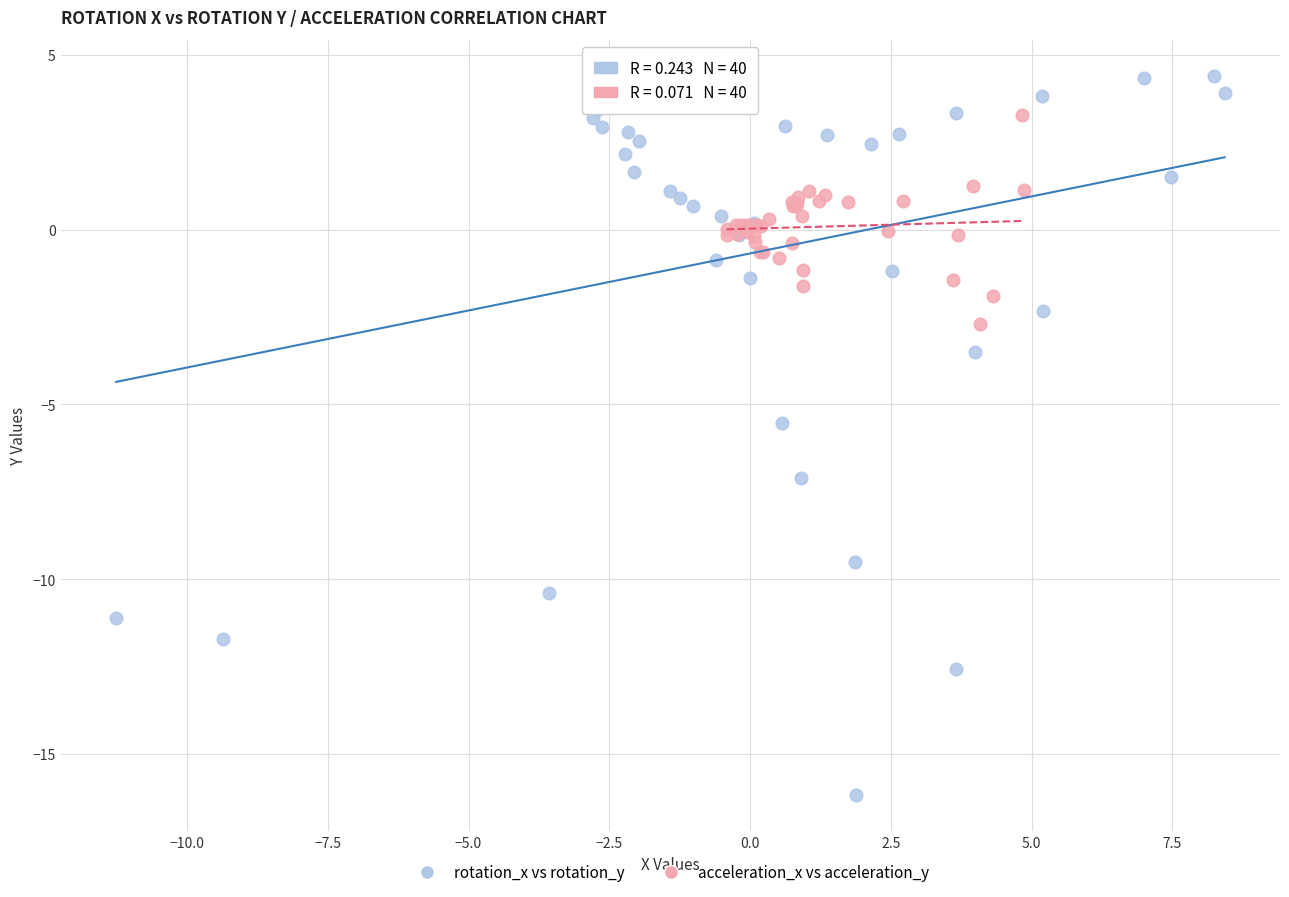

Which series reaches the maximum Y coordinate?

rotation_x vs rotation_y